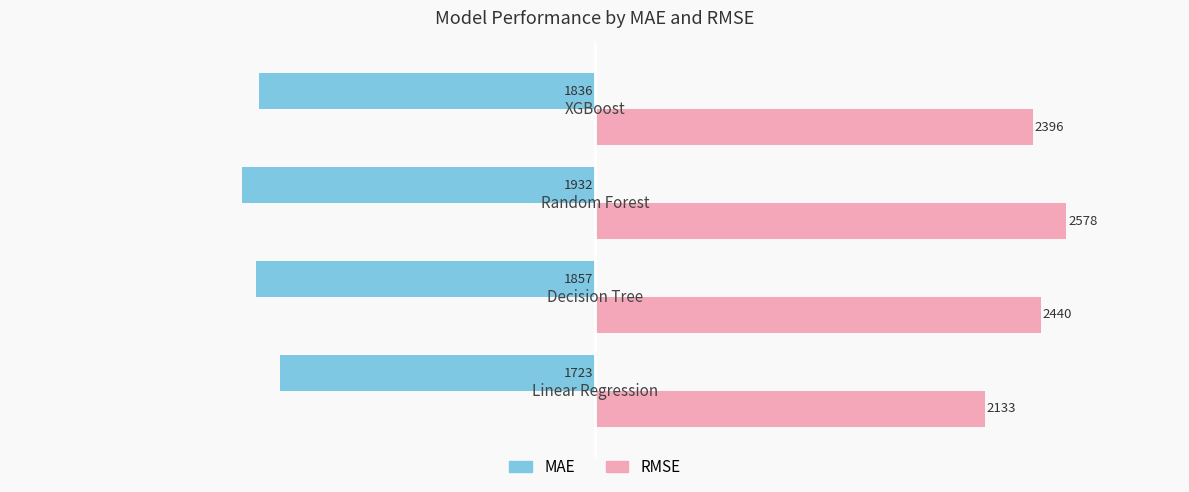

Which series has the widest spread of values?

RMSE